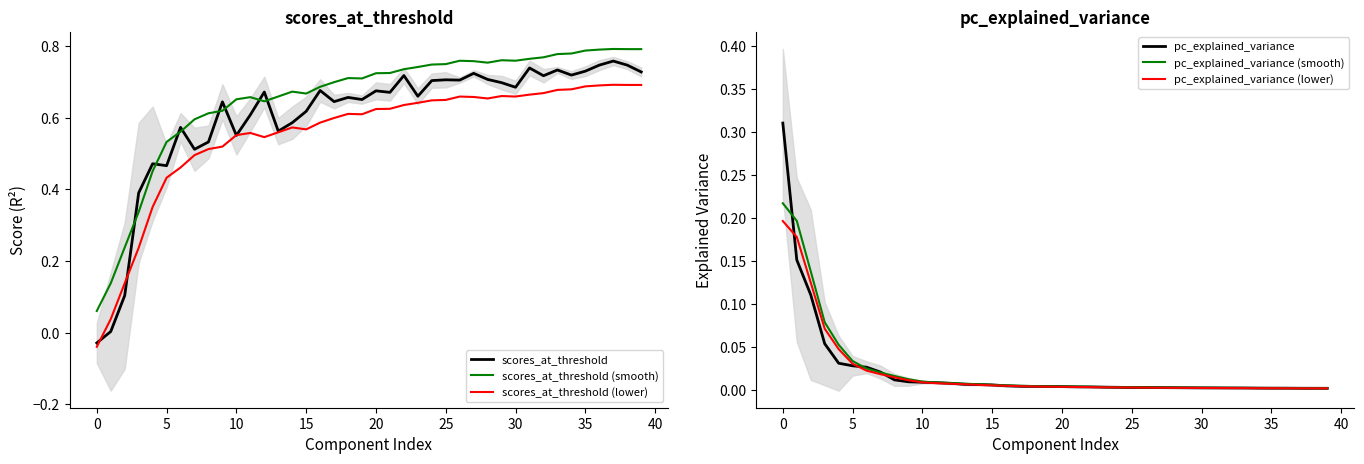

What is the difference between the maximum and minimum values in the scores_at_threshold (lower) series?

0.7